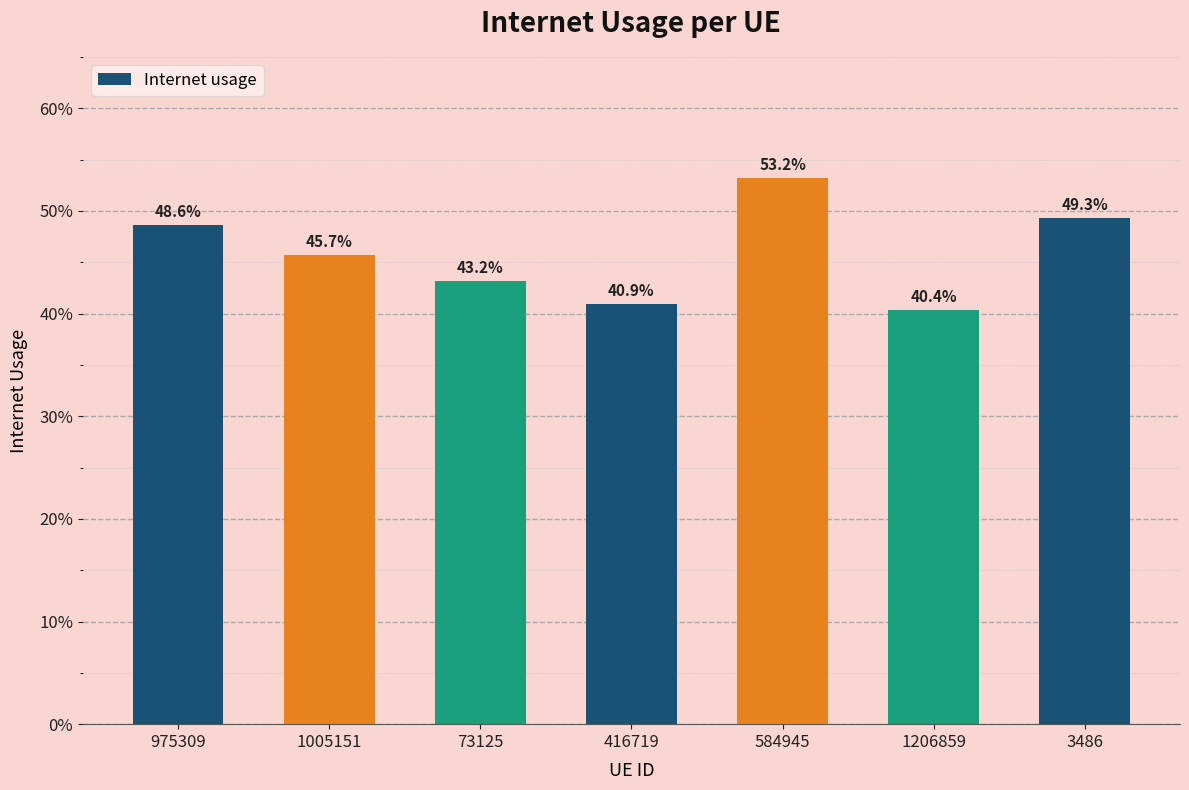

Which has a higher value, 1005151 or 73125?

1005151